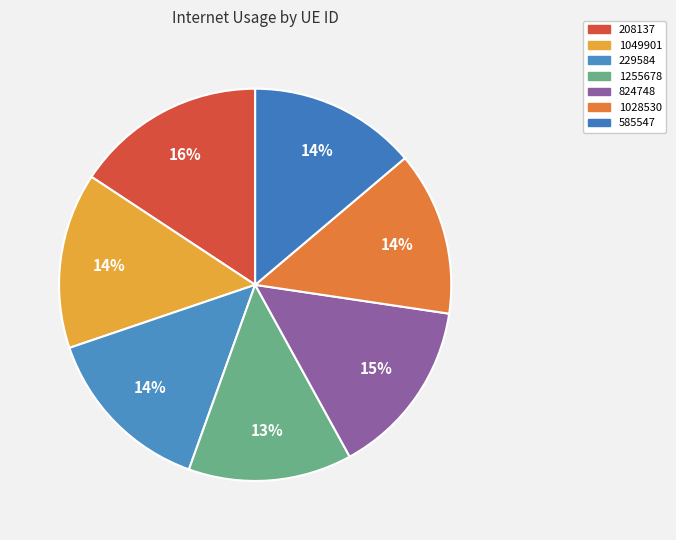

Is it true that 585547 is 22% of the pie?

False